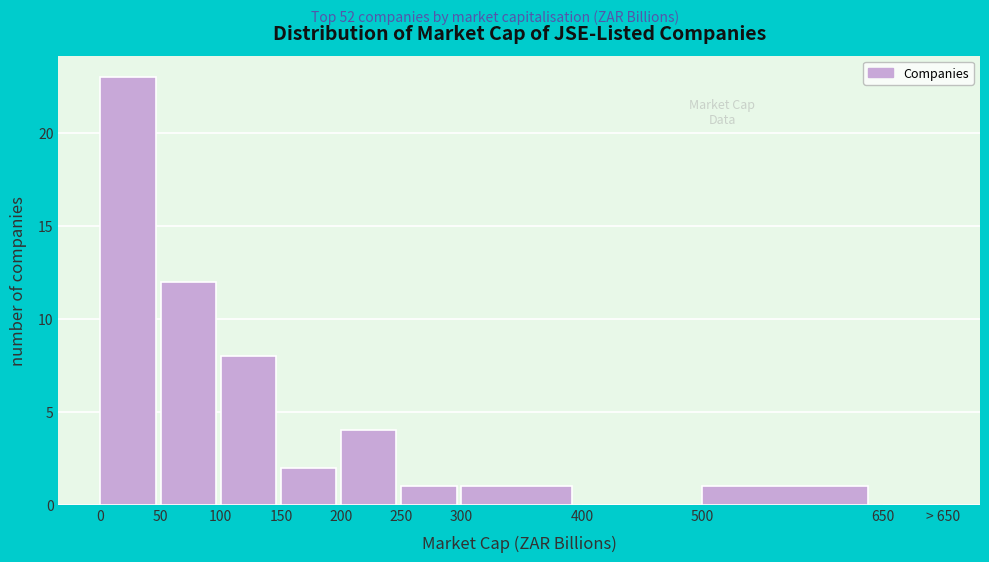

Reading left to right, list all the values displayed in this chart.

0=23	50=12	100=8	150=2	200=4	250=1	300=1	400=0	500=1	650=0